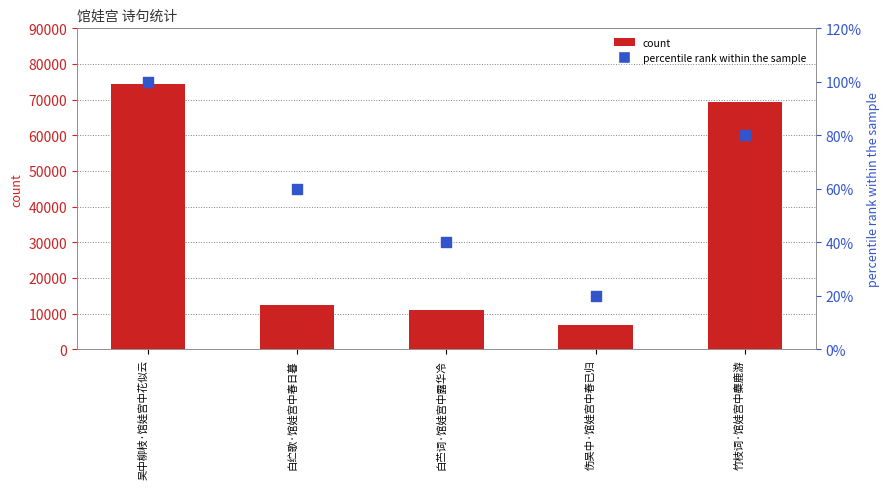

At which category is the sum across all series the highest?

吴中柳枝·馆娃宫中花似云